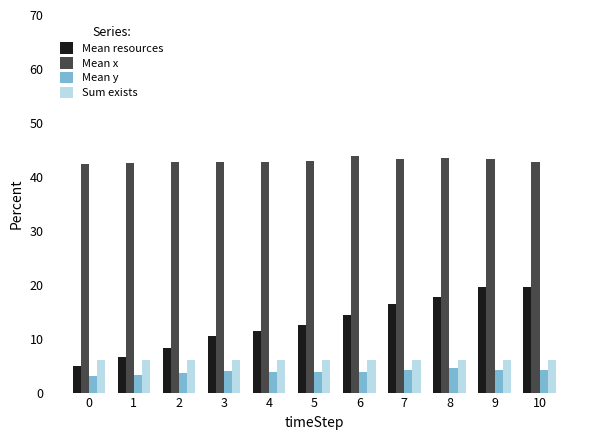

What is the spread (max minus min) of values at 4?

38.8